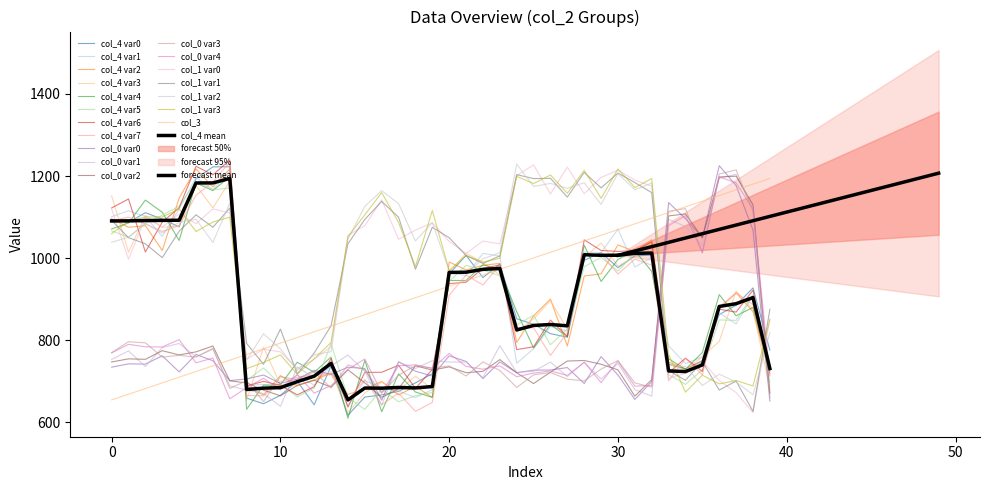

How many interior local valleys does the col_0 series have?

10